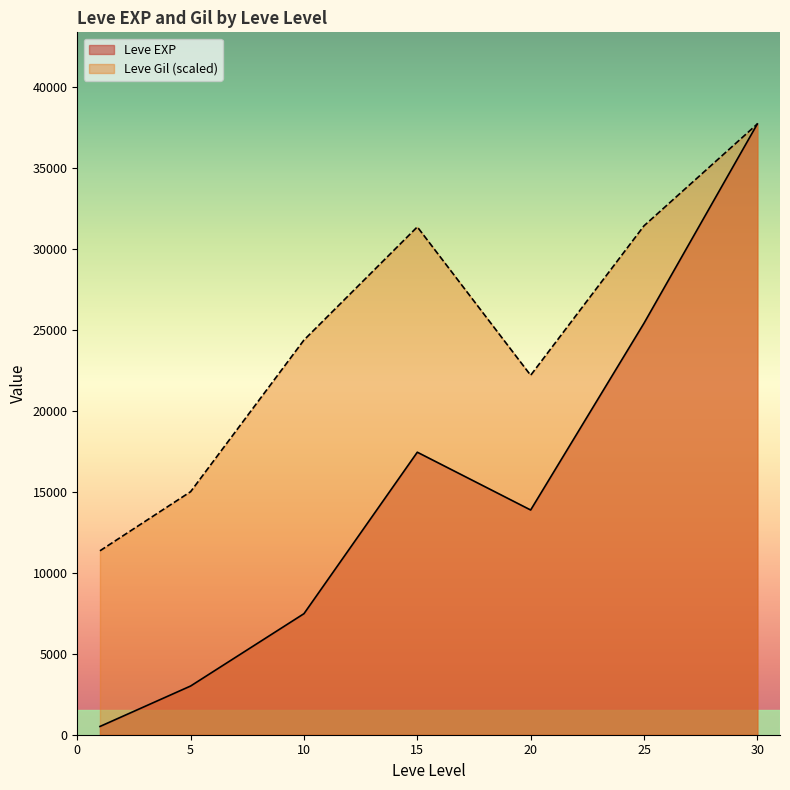

What is the approximate value of Leve Gil (scaled) at 20?

22195.1